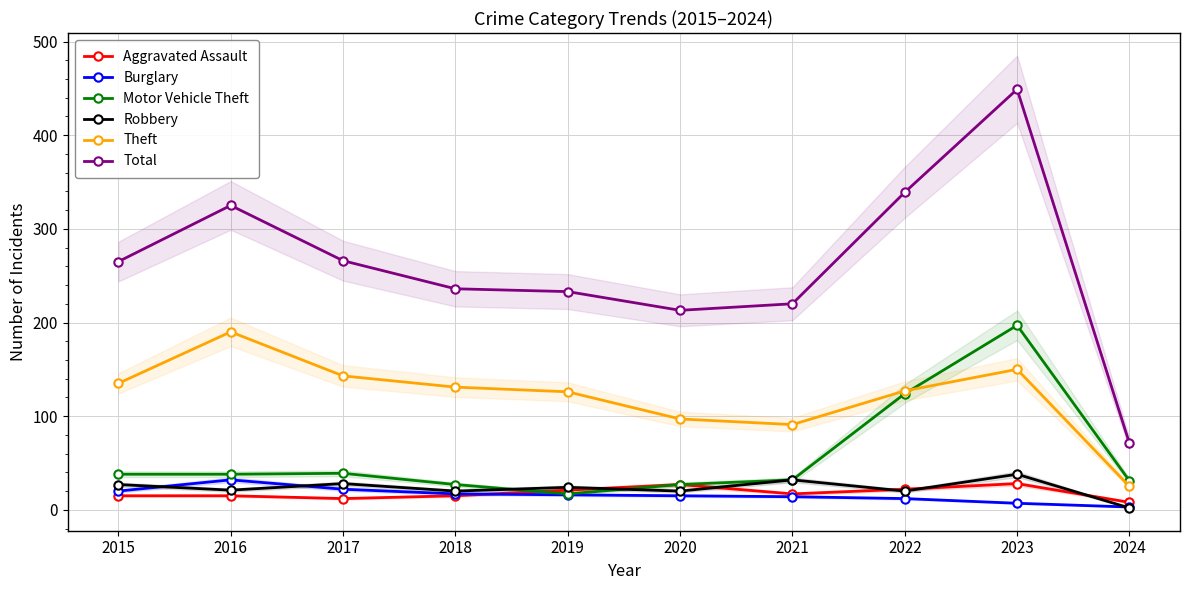

At how many categories does at least one series exceed 323?

3